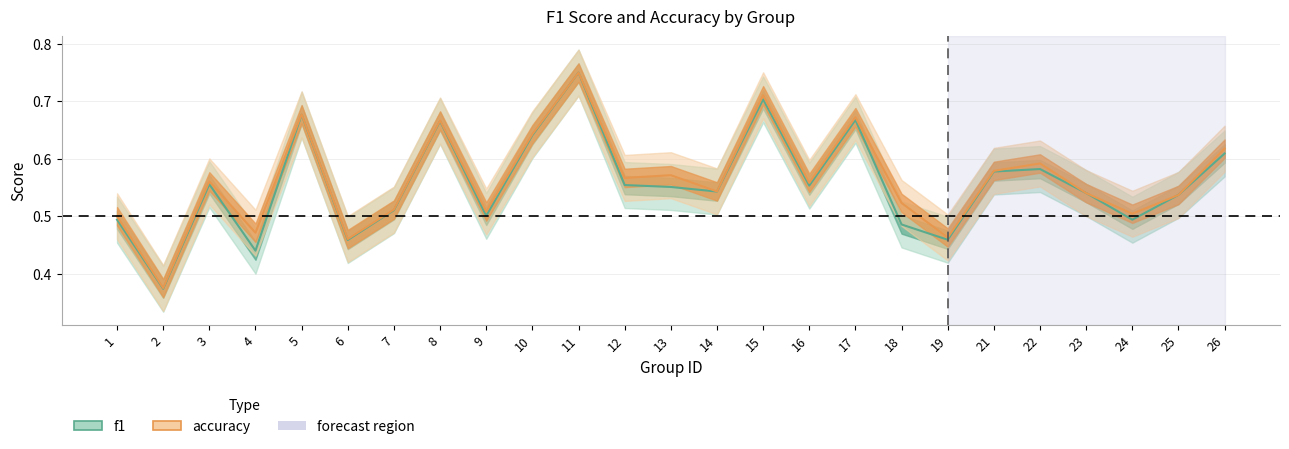

What is the total value across all series at 23?

1.1